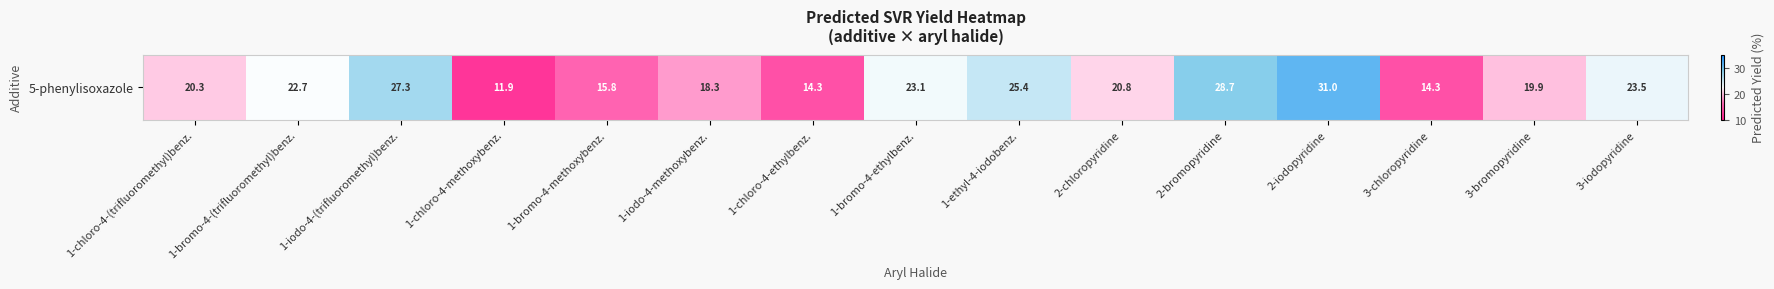

How many series are shown in this chart?

1